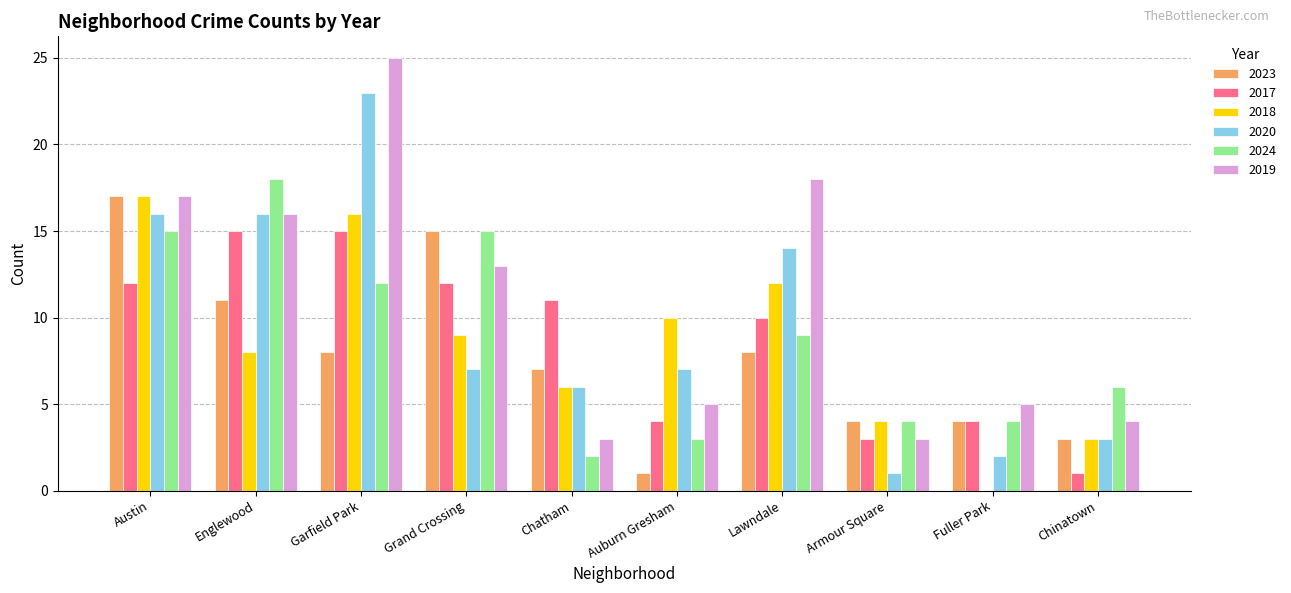

At which label does 2018 first exceed 9?

Austin